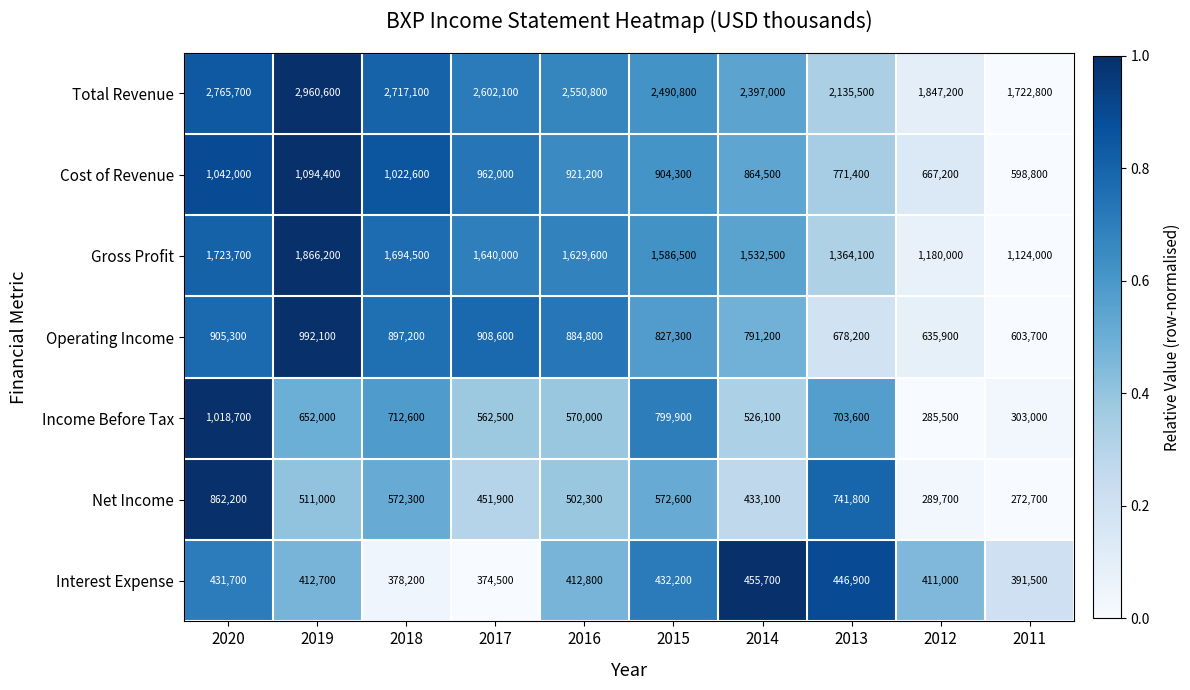

How many data points does each series have?

10